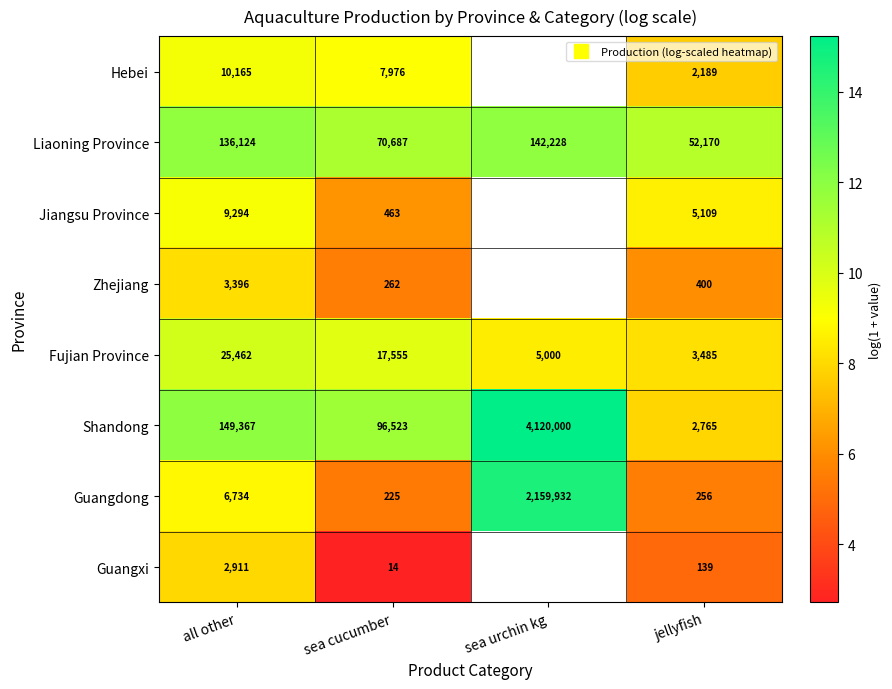

True or false: Liaoning Province has a value of 11.8 at all other.

True